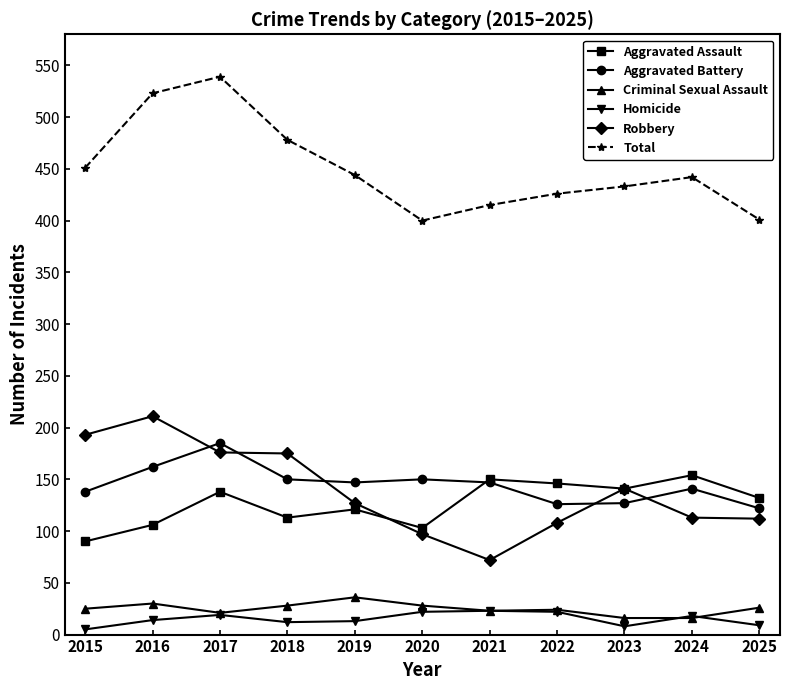

True or false: Robbery and Aggravated Battery cross at least once.

True